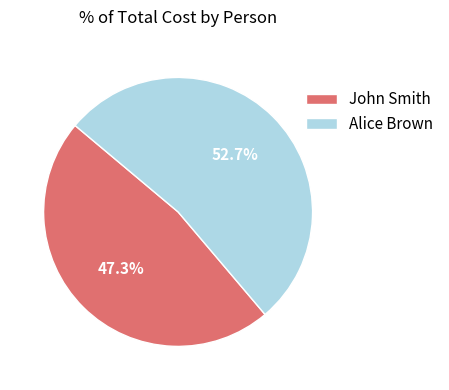

Which slice is the smallest?

John Smith